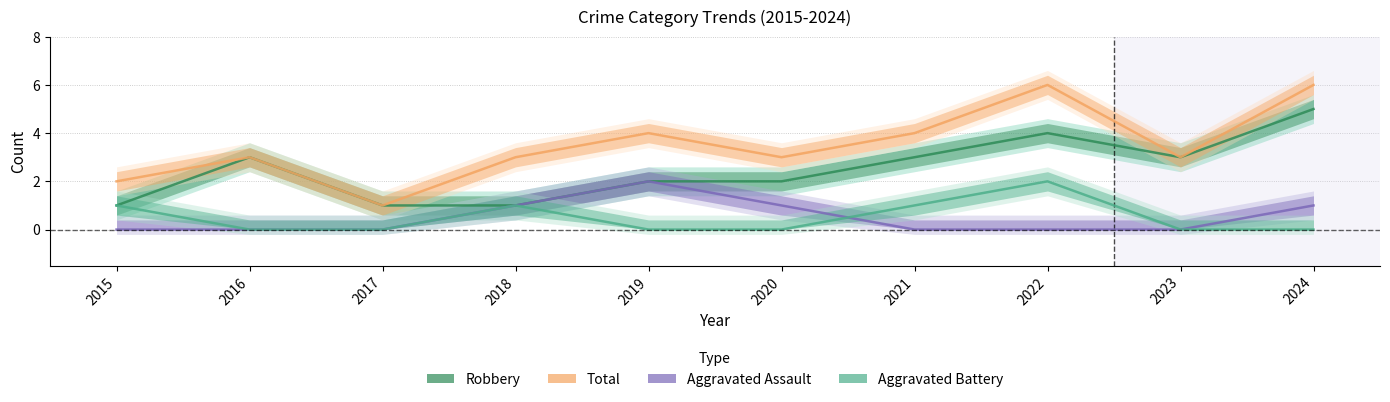

Reading left to right, what are all the values shown in this chart?

Aggravated Assault: 0	0	0	1	2	1	0	0	0	1
Aggravated Battery: 1	0	0	1	0	0	1	2	0	0
Robbery: 1	3	1	1	2	2	3	4	3	5
Total: 2	3	1	3	4	3	4	6	3	6